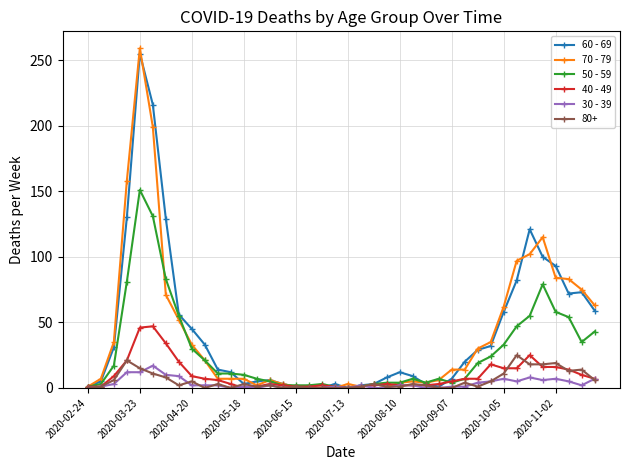

Which series has the widest spread of values?

70 - 79